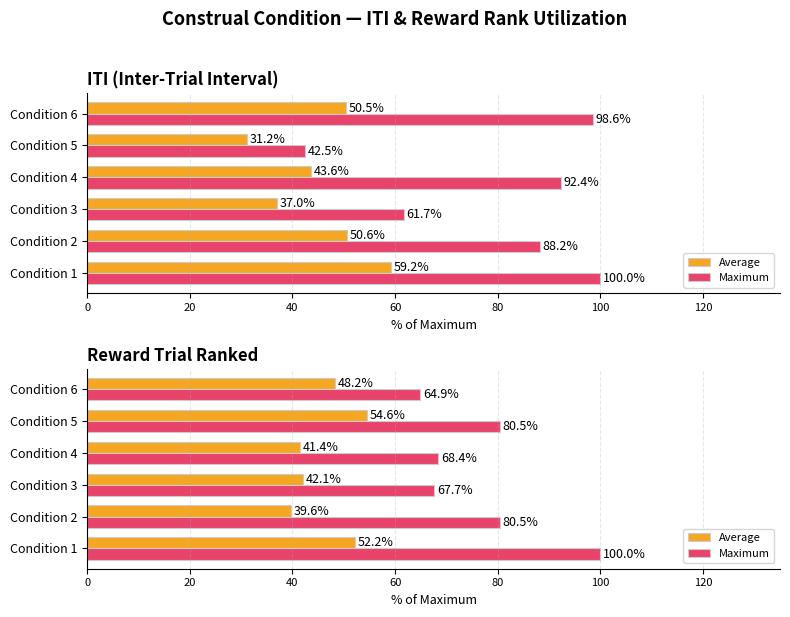

What is the difference between the second highest and second lowest values in the Maximum series?

12.8